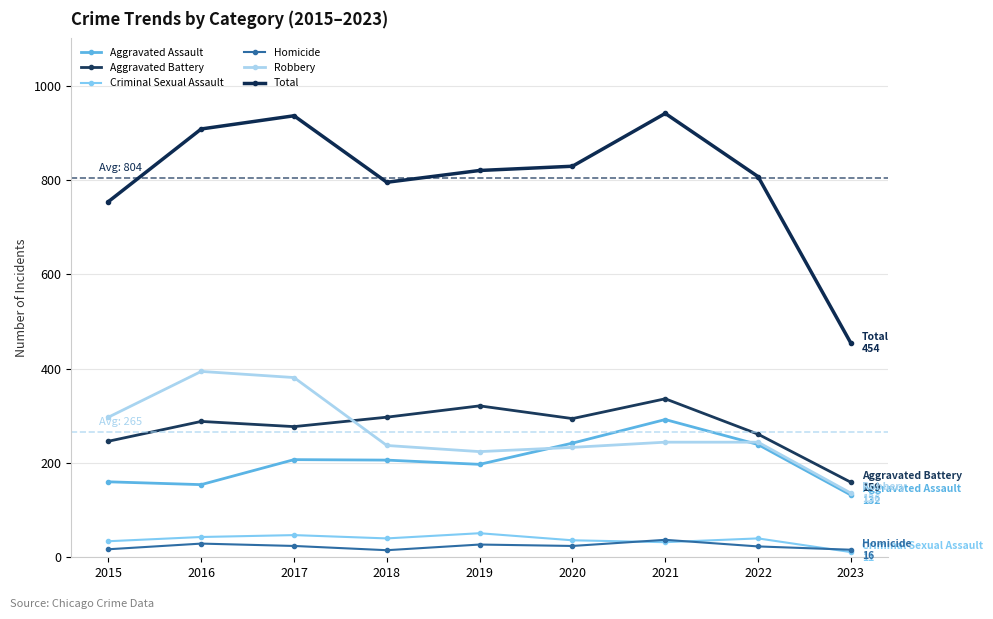

Is the value of Total at 2017 greater than the value of Aggravated Assault at 2015?

Yes